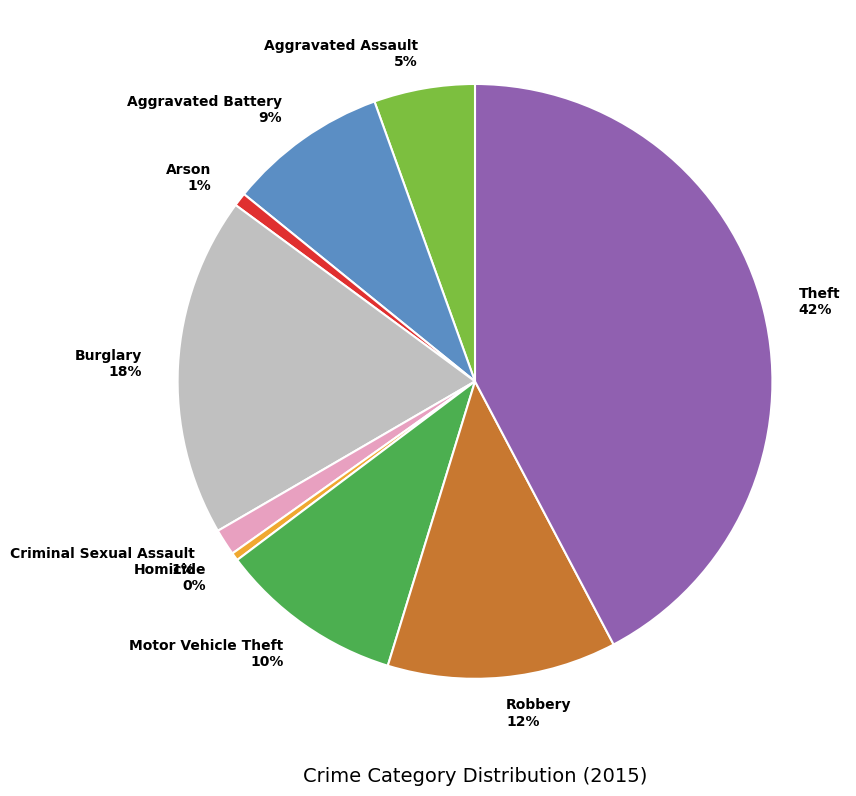

How many slices are in this pie chart?

9